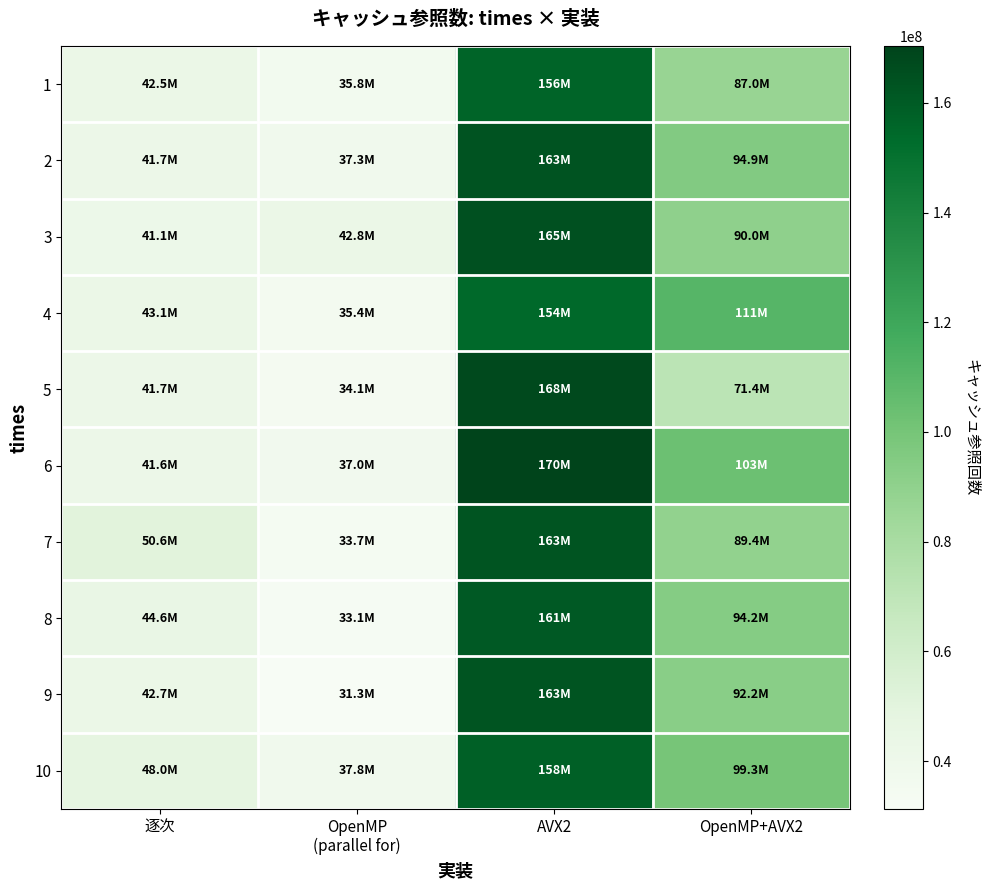

Which series has the largest range (max minus min)?

5